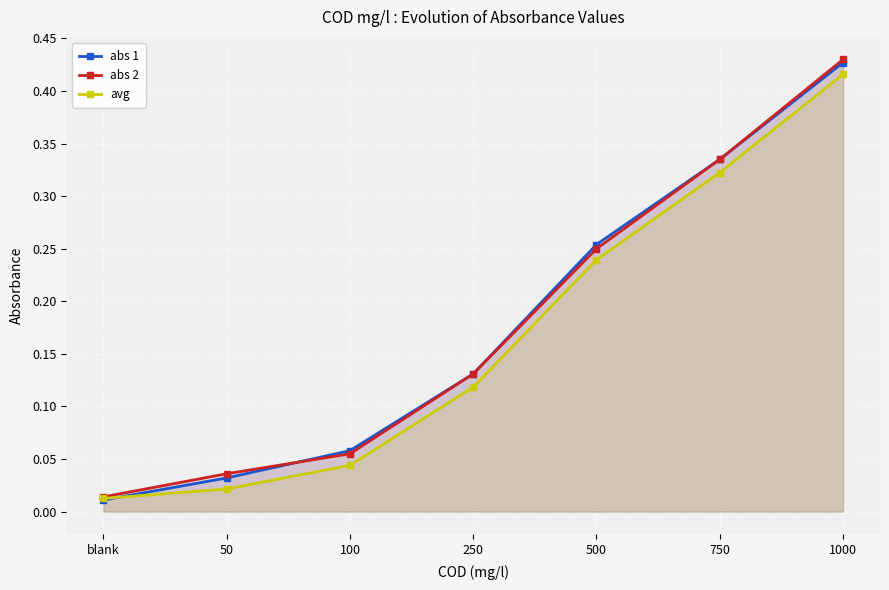

Reading left to right, extract all data points from this chart.

abs 1: 0.0	0.0	0.1	0.1	0.3	0.3	0.4
abs 2: 0.0	0.0	0.1	0.1	0.2	0.3	0.4
avg: 0.0	0.0	0.0	0.1	0.2	0.3	0.4